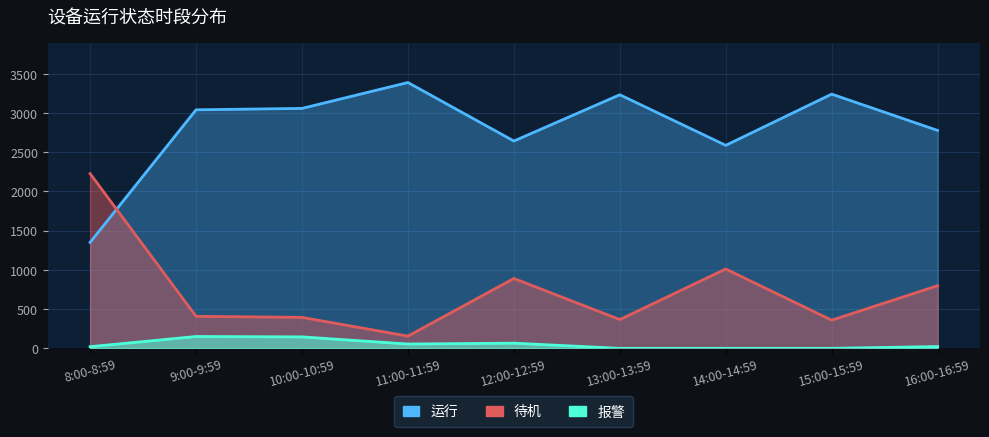

True or false: 待机 and 运行 cross at least once.

True